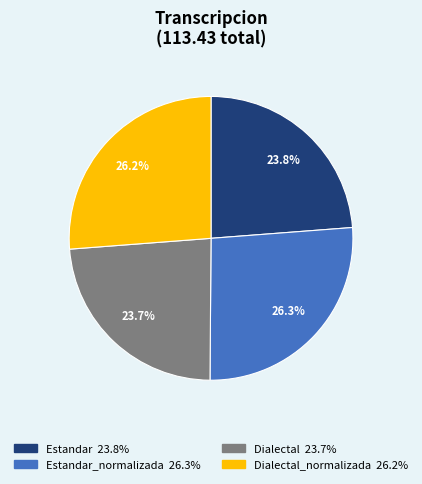

Is there a majority slice in this chart?

No